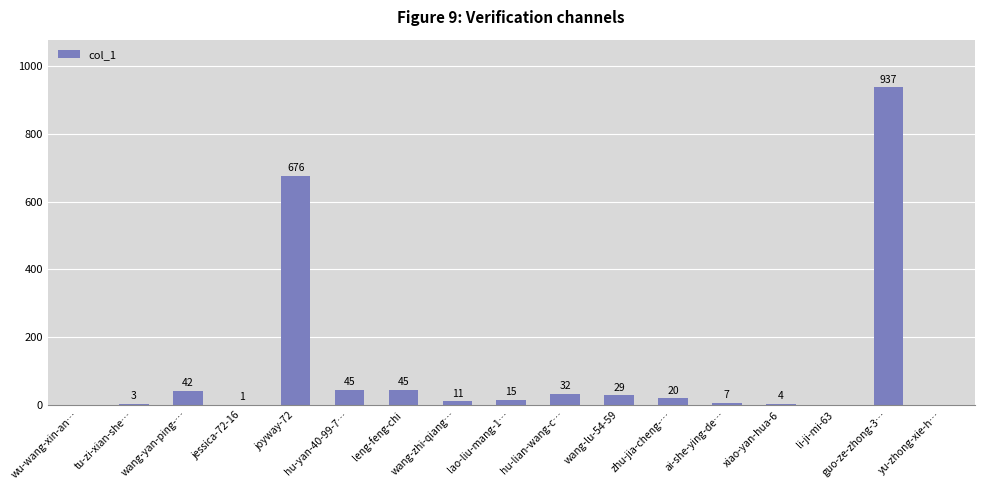

Between leng-feng-chi and lao-liu-mang-1…, which is larger?

leng-feng-chi